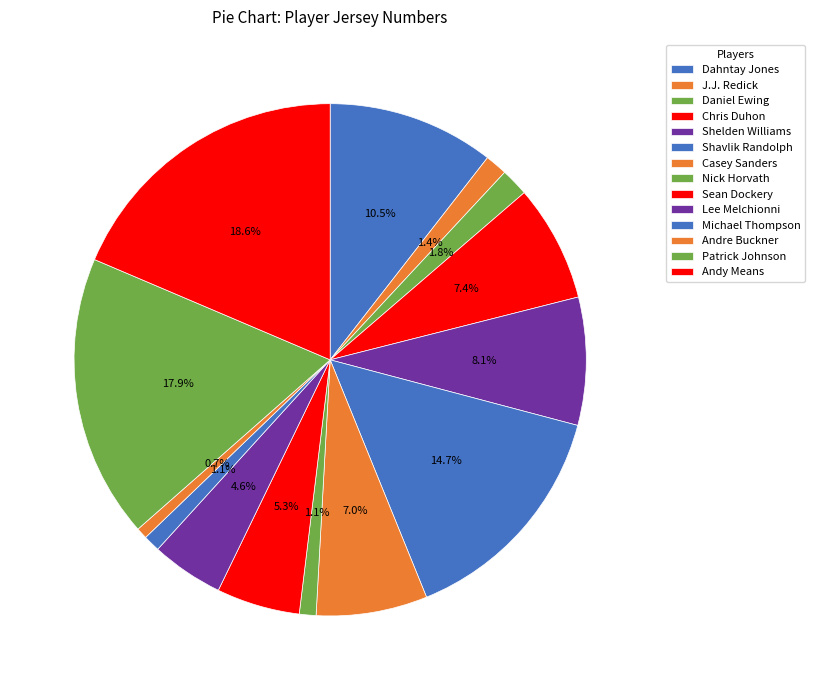

What is the change in value from Dahntay Jones to Casey Sanders?

-10